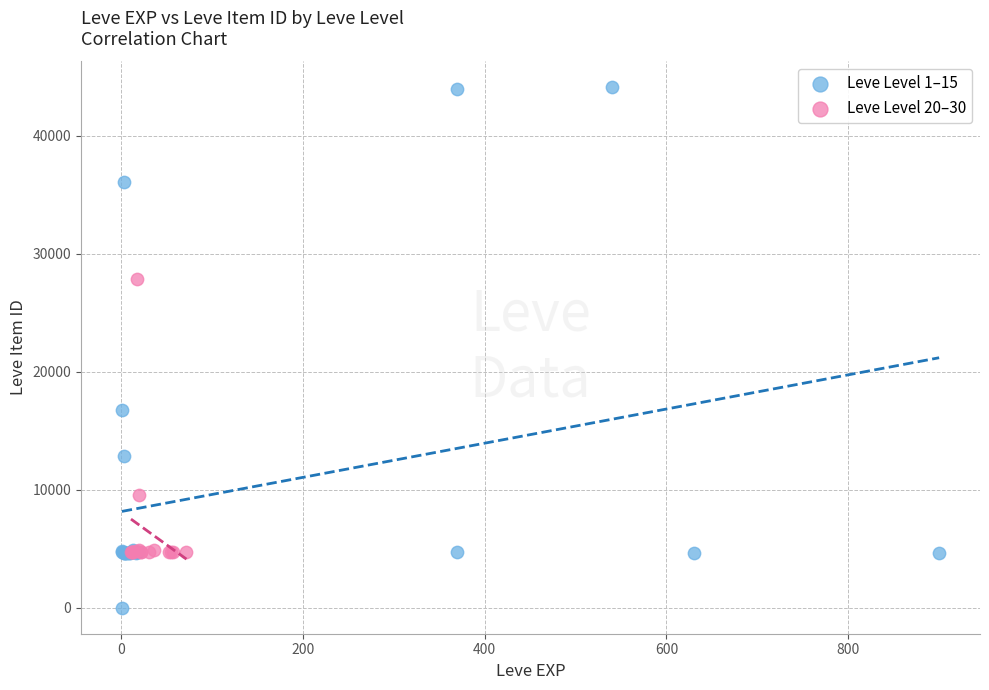

Which series reaches the maximum Y coordinate?

Leve Level 1–15